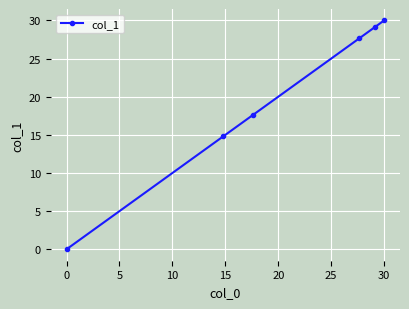

What is the maximum value shown in the chart?

30.0